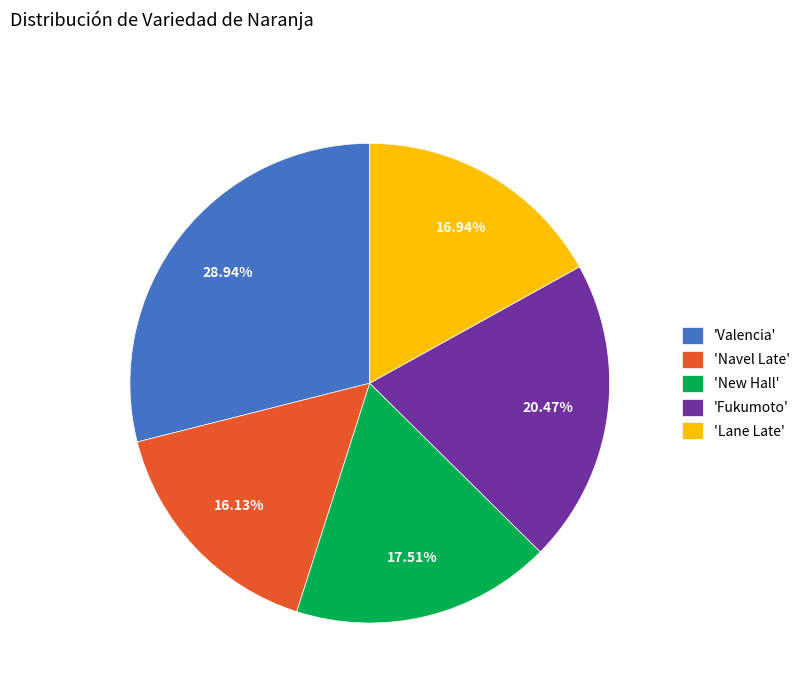

Count the number of slices in the pie.

5